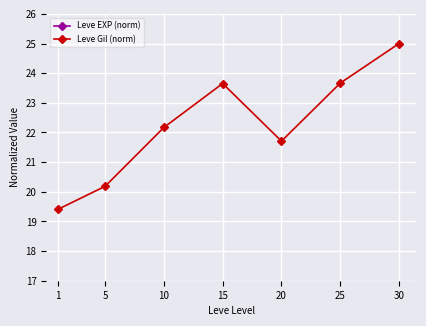

Rank the series at 5 from highest to lowest value.

Leve EXP (norm), Leve Gil (norm)